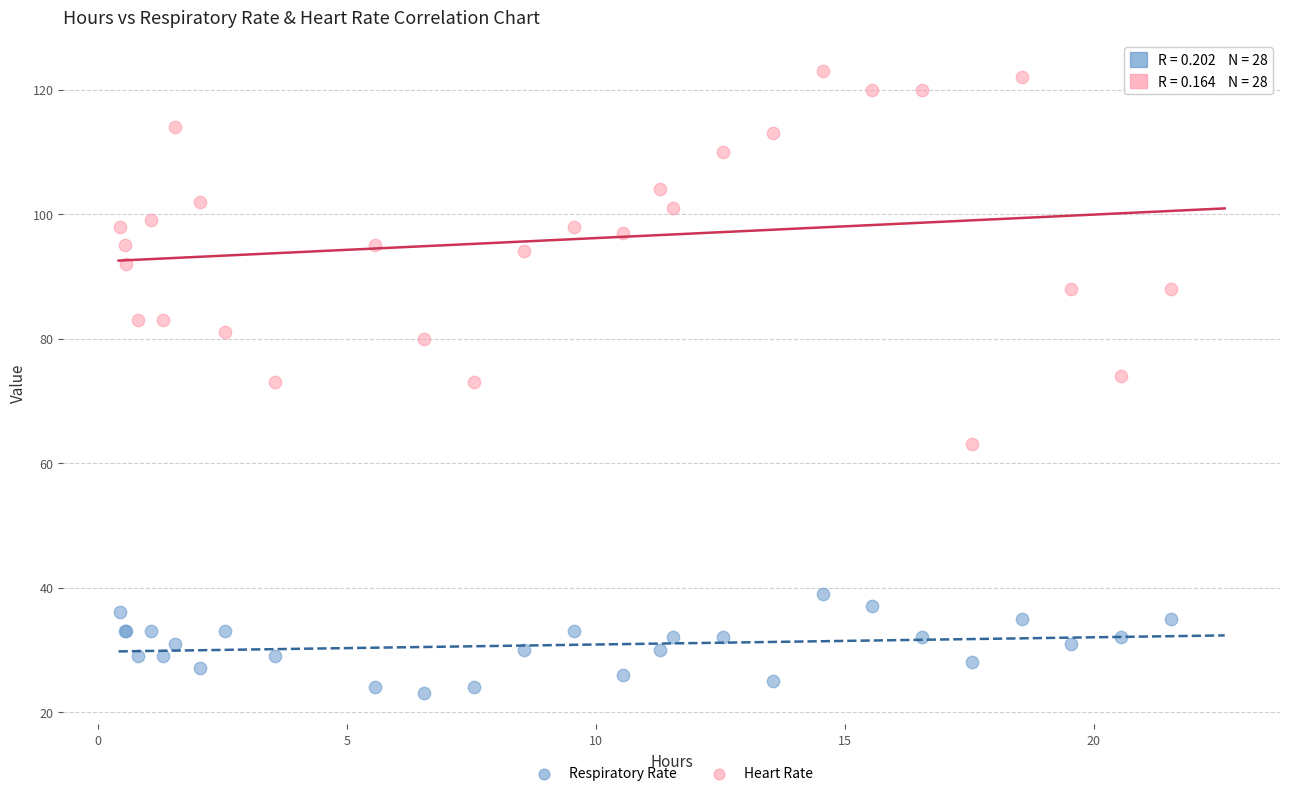

Which series reaches the minimum Y coordinate?

Respiratory Rate